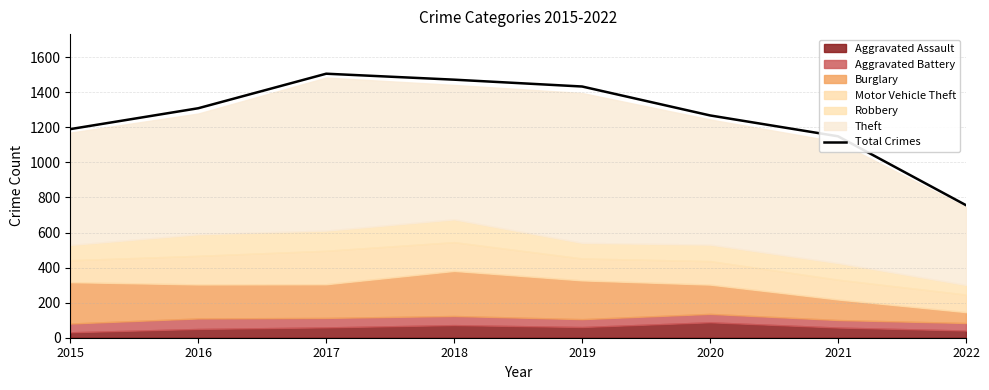

What is the value of the 7th point from the left?

1149